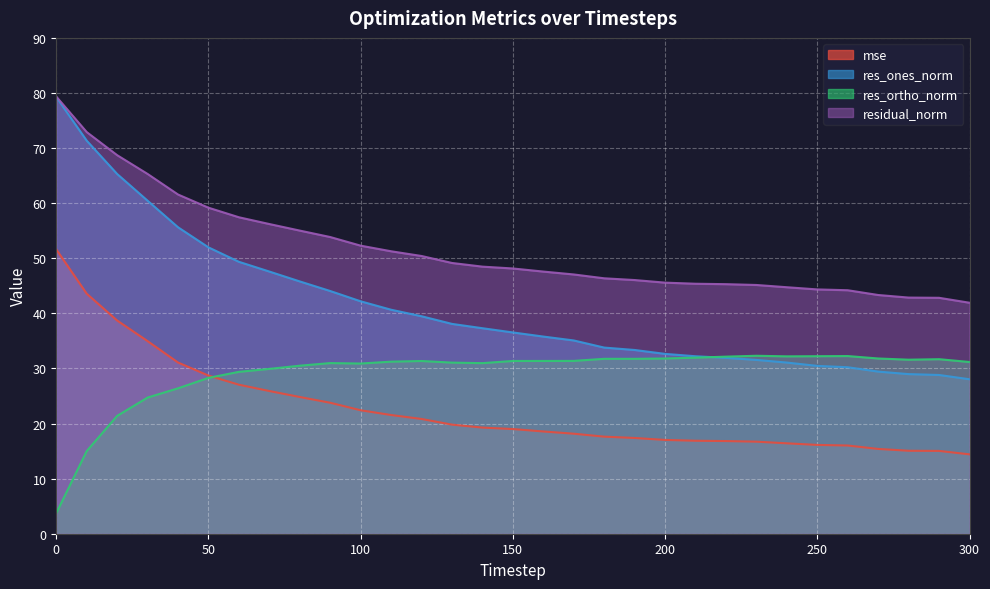

Reading left to right, list all the values displayed in this chart.

mse: 51.6	43.6	38.7	35.0	31.1	28.7	27.0	25.9	24.8	23.8	22.4	21.5	20.8	19.8	19.3	19.0	18.6	18.2	17.6	17.4	17.0	16.9	16.8	16.7	16.4	16.1	16.0	15.4	15.1	15.0	14.4
res_ones_norm: 79.3	71.3	65.3	60.4	55.6	52.0	49.4	47.6	45.8	44.1	42.2	40.7	39.5	38.1	37.3	36.5	35.8	35.1	33.8	33.4	32.6	32.2	31.9	31.5	31.1	30.5	30.2	29.4	29.0	28.8	28.0
res_ortho_norm: 3.7	15.0	21.4	24.7	26.4	28.3	29.4	29.9	30.5	31.0	30.9	31.2	31.4	31.1	31.0	31.4	31.4	31.4	31.7	31.7	31.8	32.0	32.1	32.3	32.2	32.2	32.3	31.8	31.6	31.7	31.2
residual_norm: 79.3	72.9	68.7	65.3	61.6	59.2	57.4	56.2	55.0	53.9	52.3	51.3	50.4	49.1	48.5	48.1	47.6	47.1	46.4	46.0	45.6	45.4	45.3	45.2	44.7	44.3	44.2	43.3	42.9	42.8	41.9